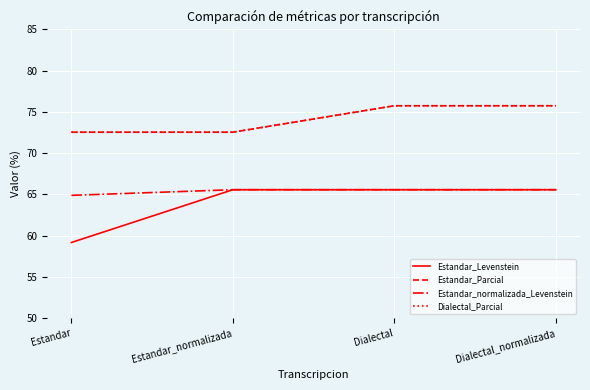

True or false: Estandar_normalizada_Levenstein and Estandar_Levenstein intersect in this chart.

False